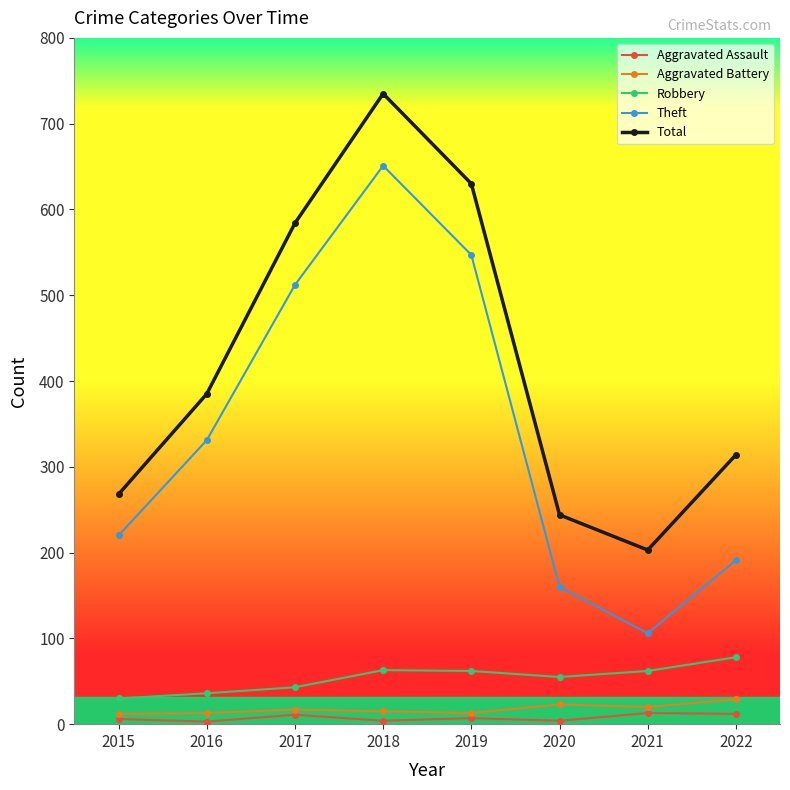

How many series are shown in this chart?

5